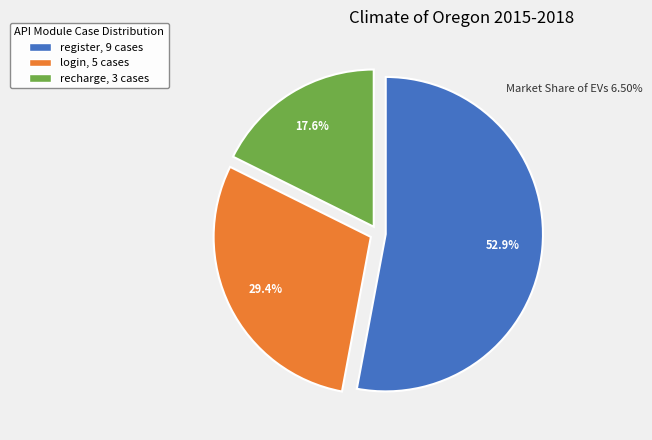

To the nearest percent, what is the difference between the recharge and login slice percentages?

12%